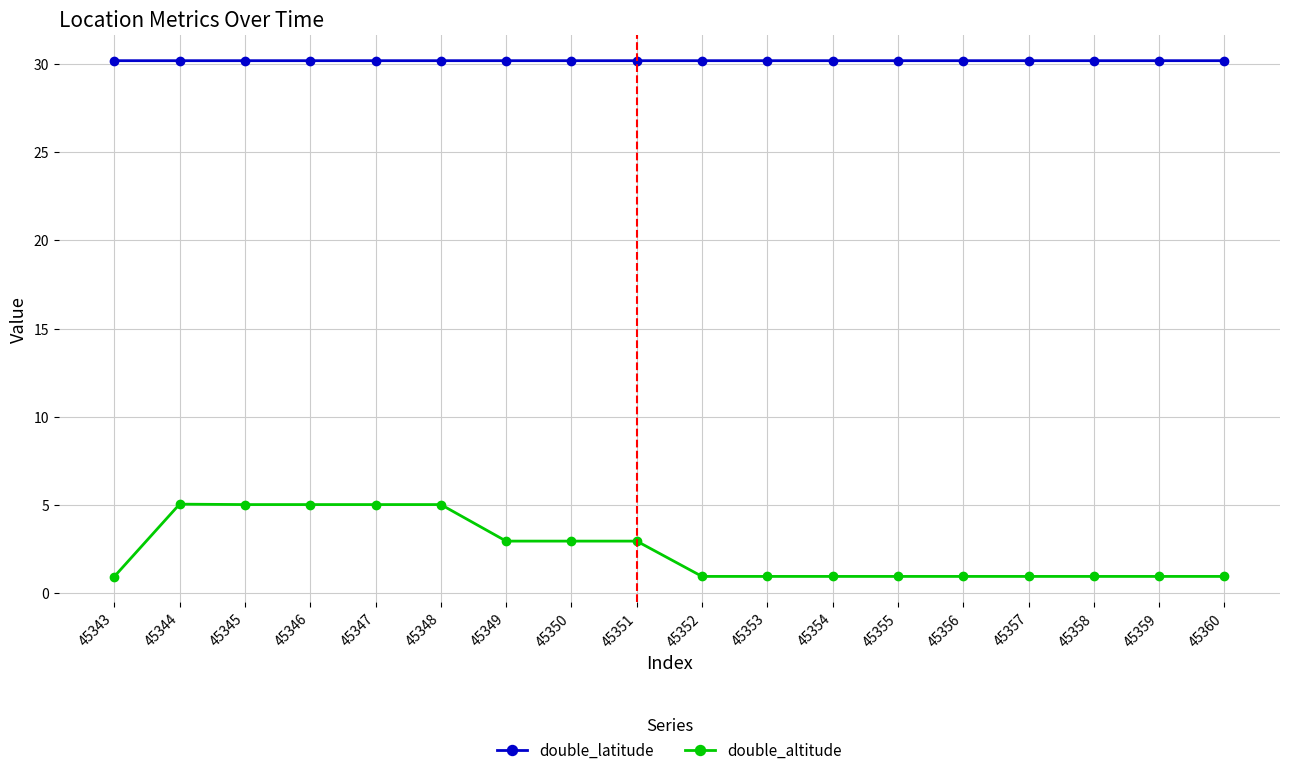

At how many categories does at least one series exceed 3?

18